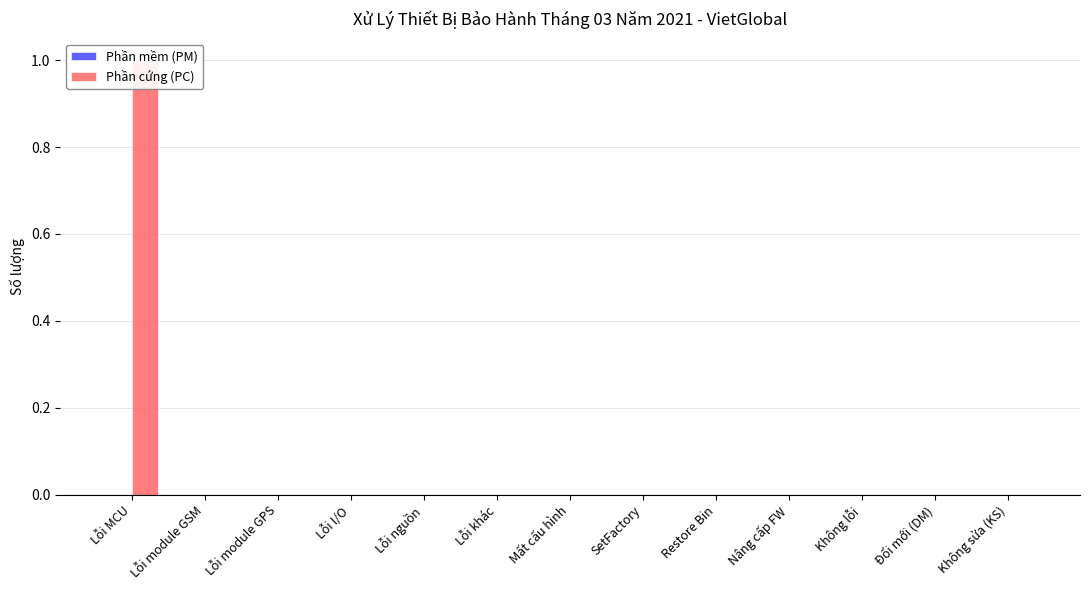

Where is Phần mềm (PM) nearest to the value 0?

Lỗi MCU